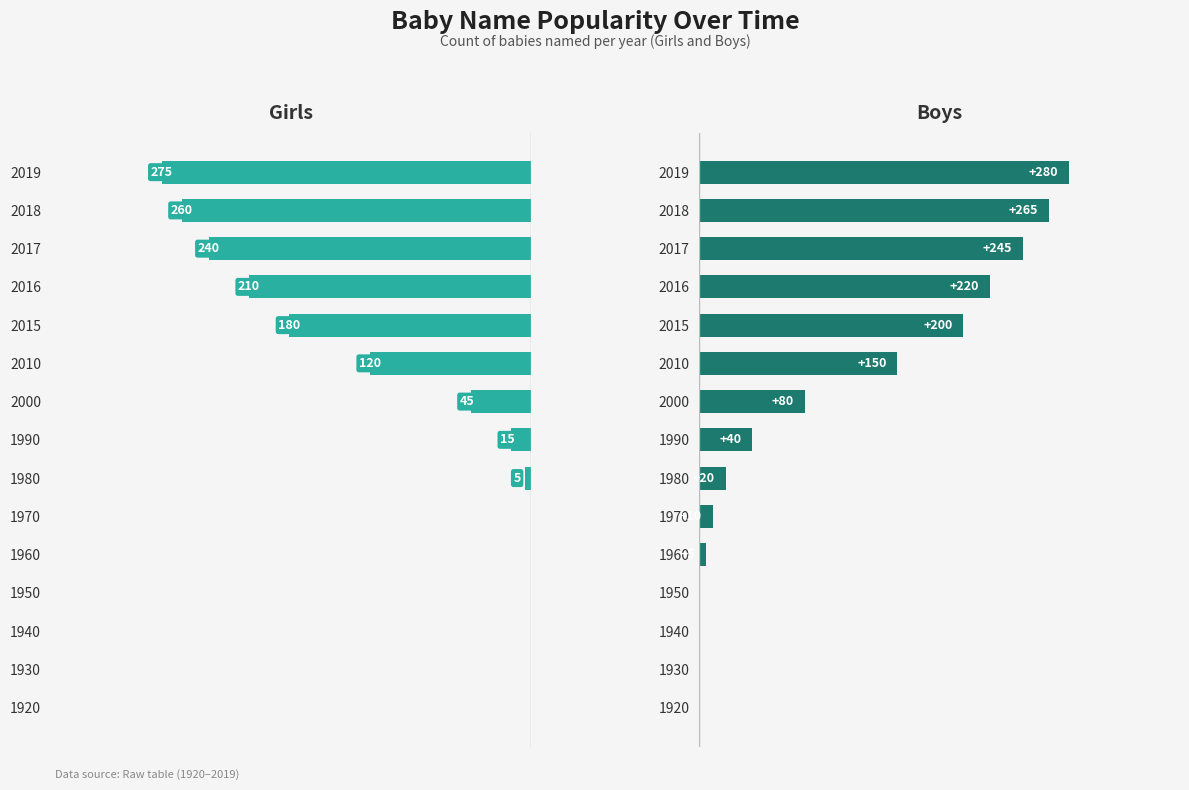

True or false: Girls has a value of 166 at 1960.

False